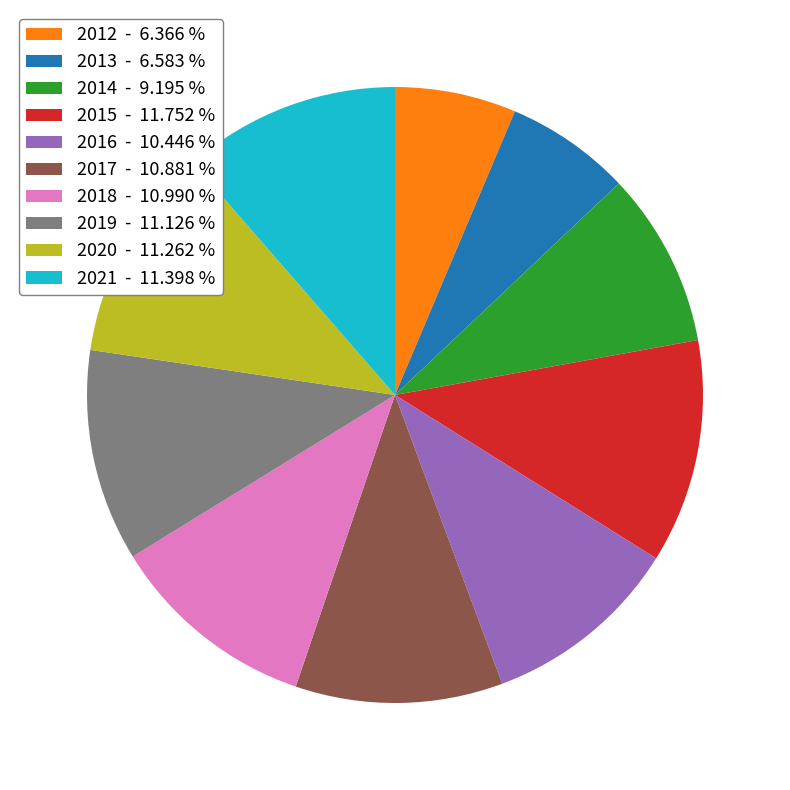

Is the sum of 2017 - 10.881 % and 2013 - 6.583 % greater than half?

No